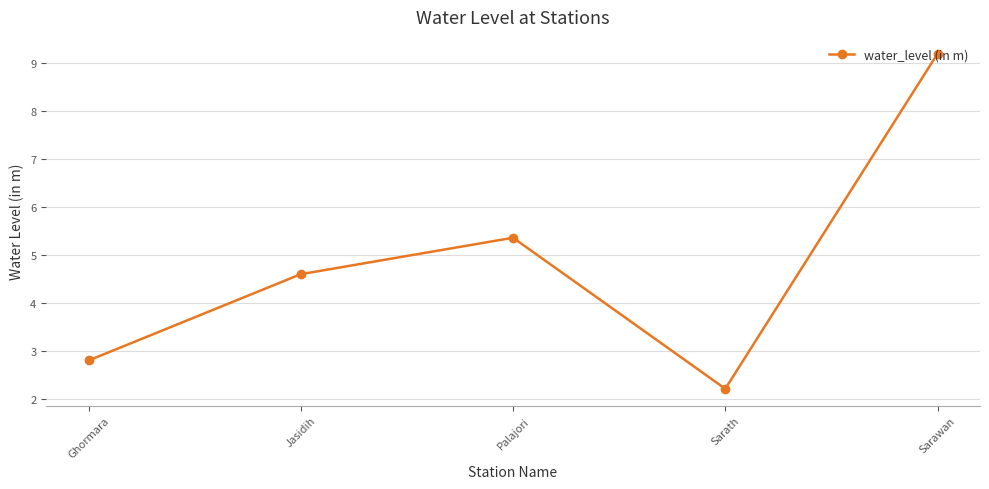

List the labels in order of value, smallest first.

Sarath, Ghormara, Jasidih, Palajori, Sarawan